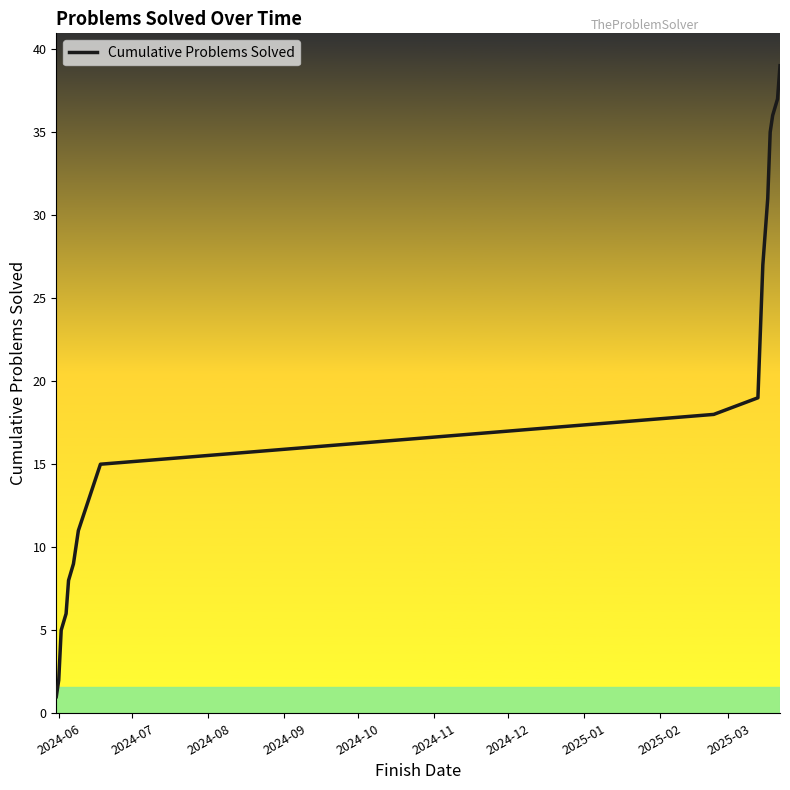

How many lines are shown in the chart?

1